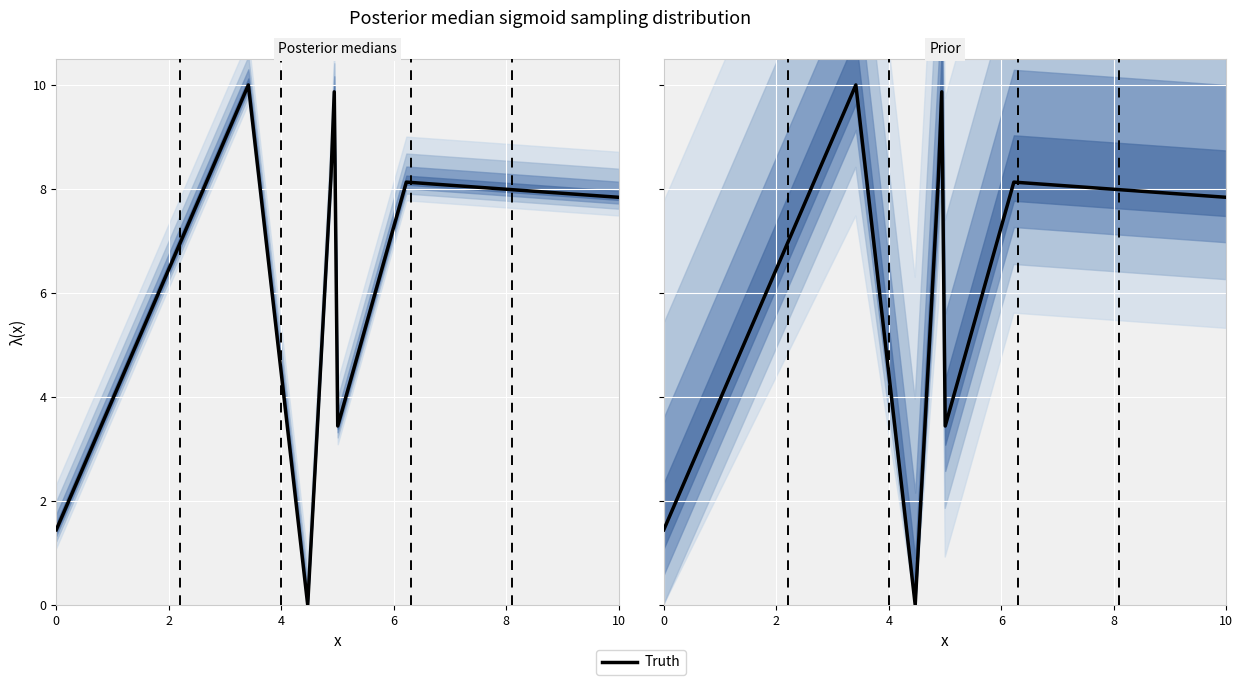

At which category does the chart reach its minimum across all series?

4